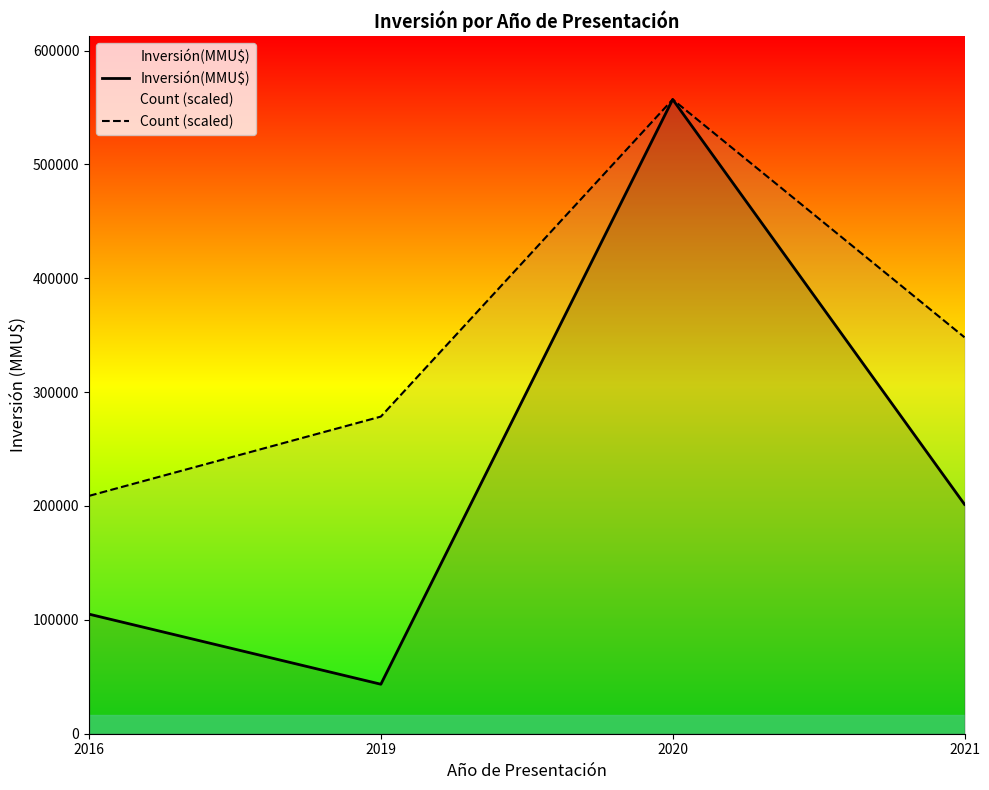

True or false: Inversión(MMU$) and Count (scaled) intersect in this chart.

False